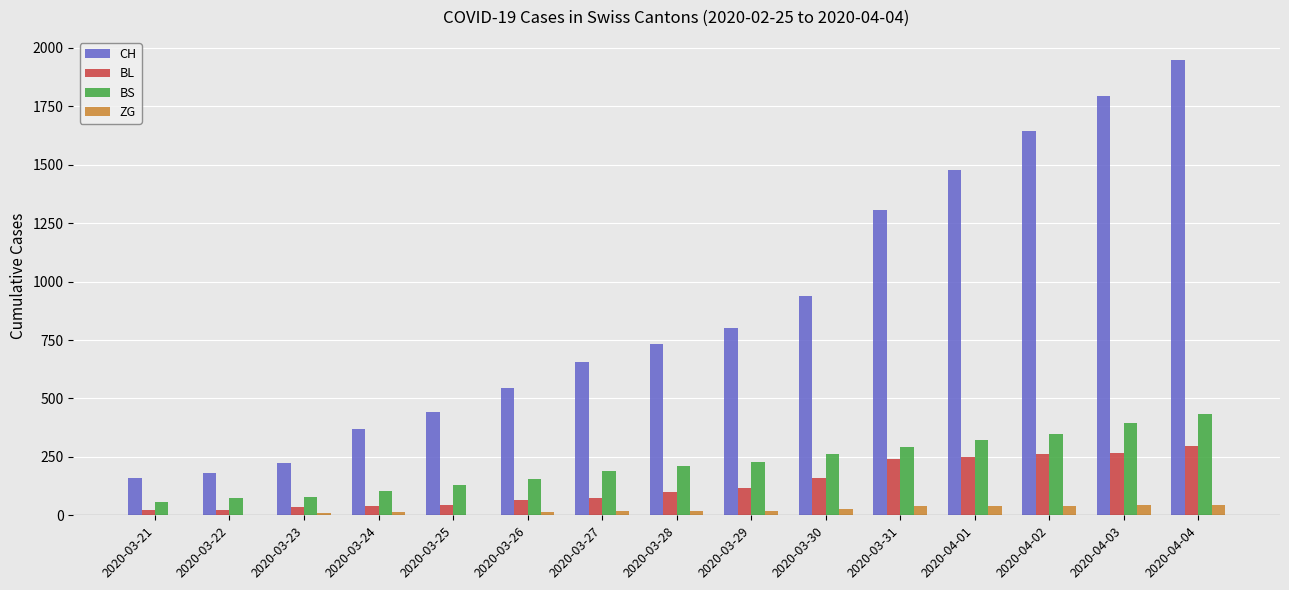

What is the maximum value for BL?

298